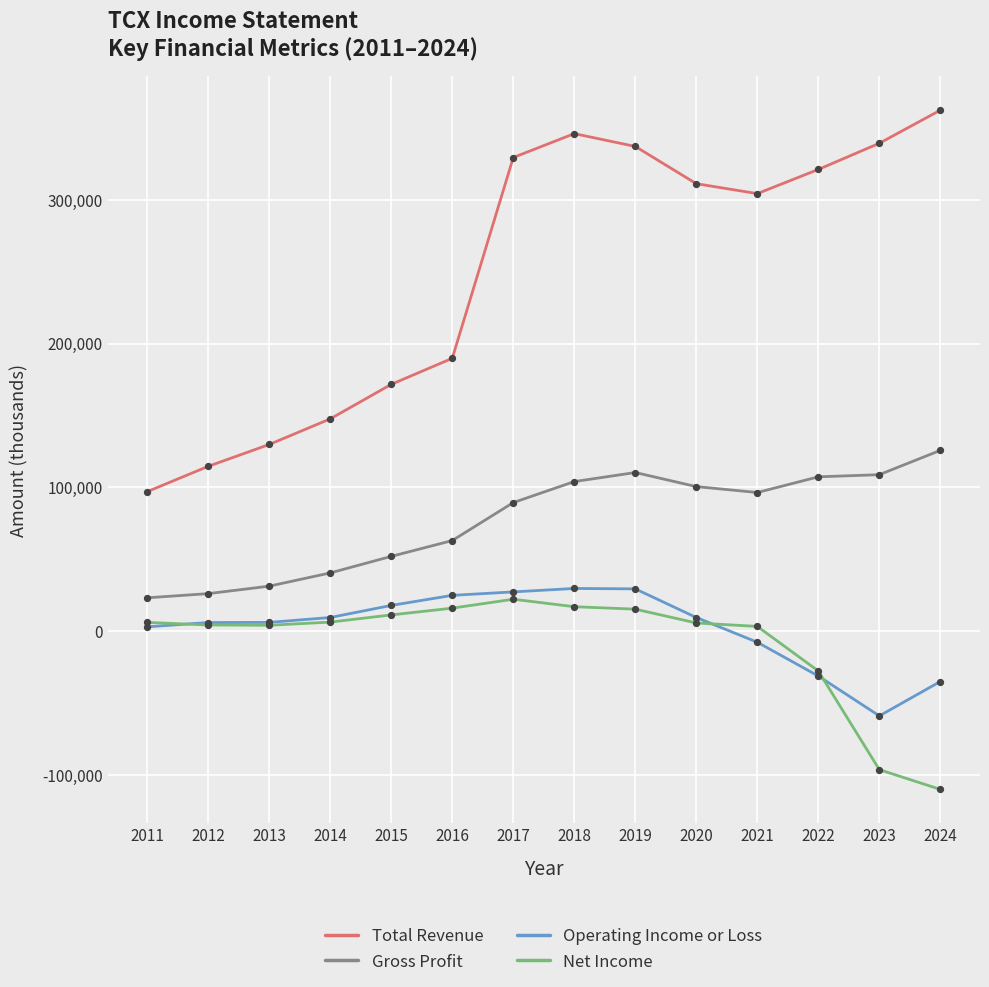

Which series has the largest total across all categories?

Total Revenue